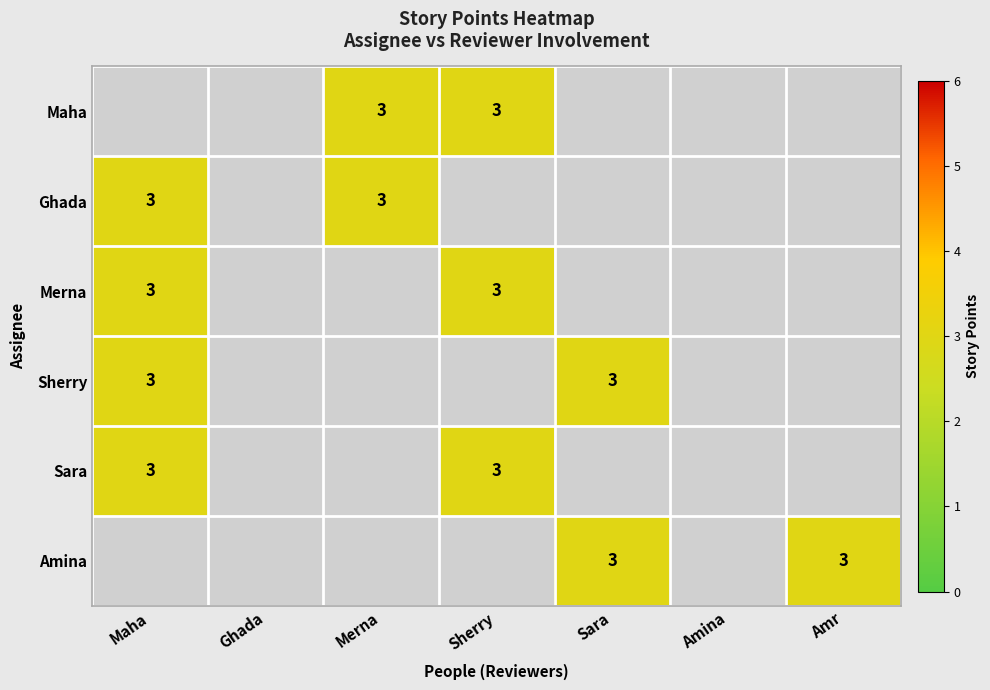

At which label is Ghada closest to 3?

Maha